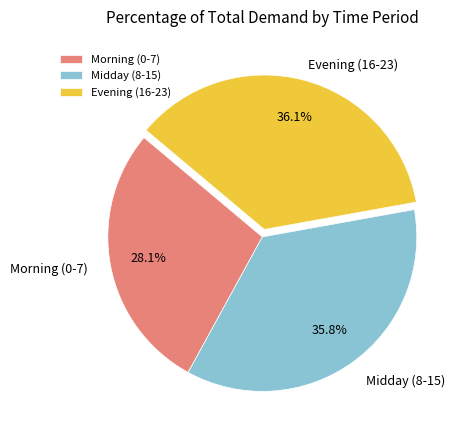

To the nearest percent, what is the difference between the largest and smallest slice percentages?

8%